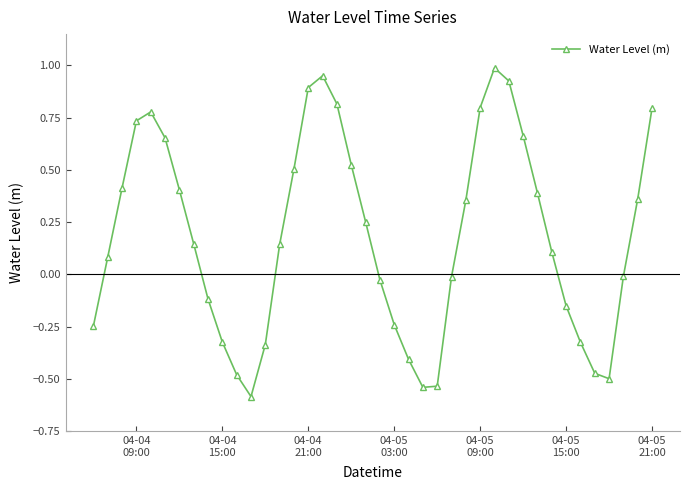

What is the sum of all values?

7.4